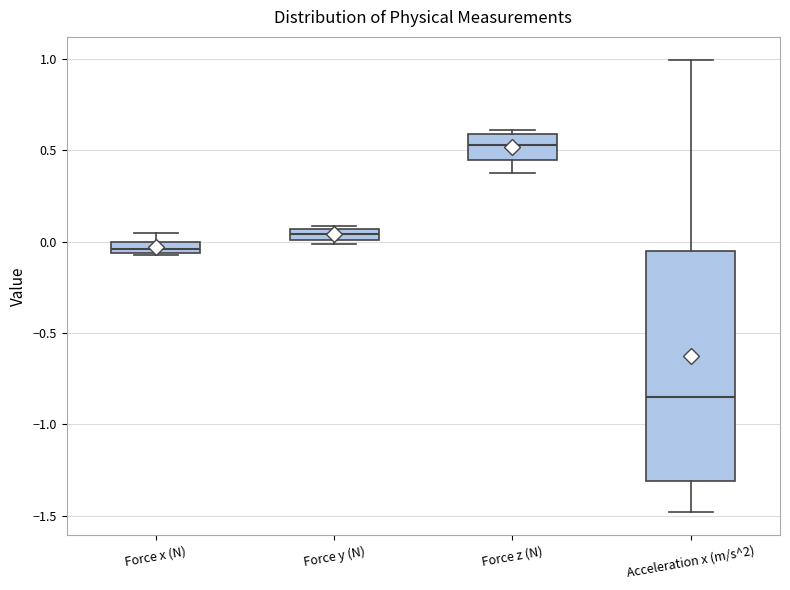

Which box's median line is the lowest?

Acceleration x (m/s^2)